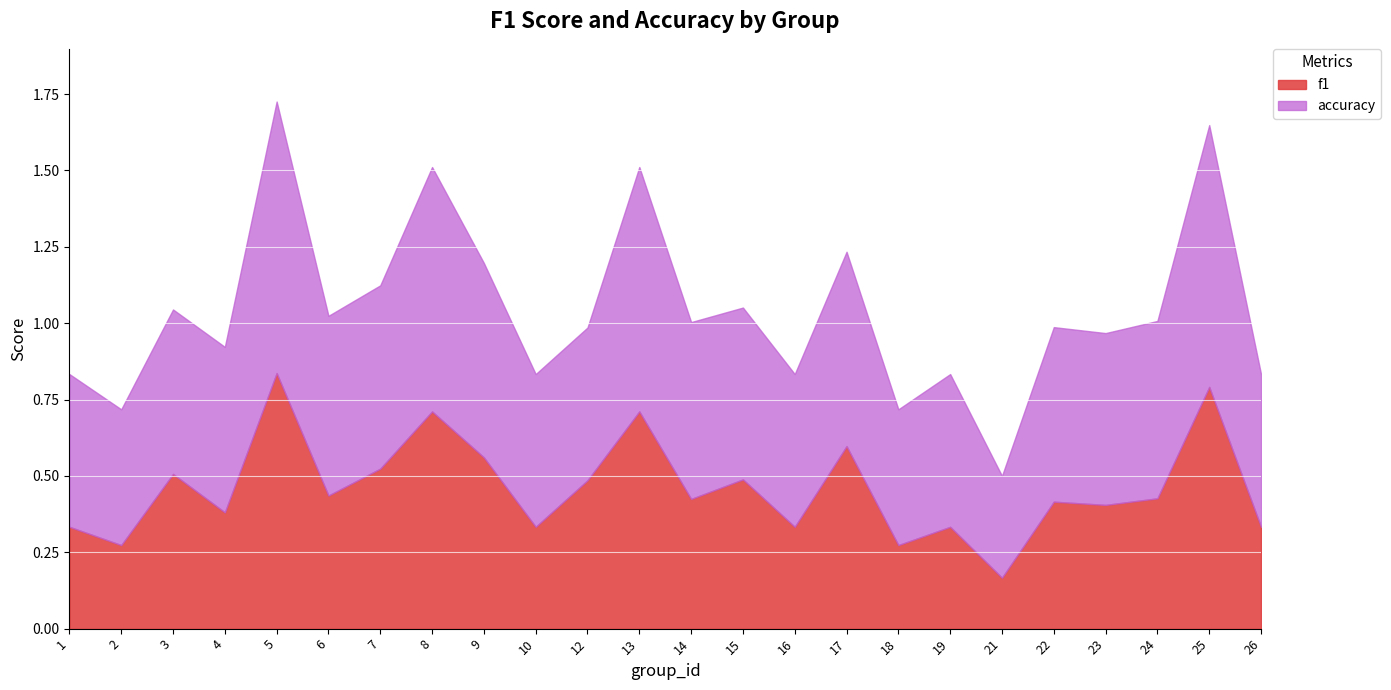

What are all the series names shown in the legend?

f1, accuracy